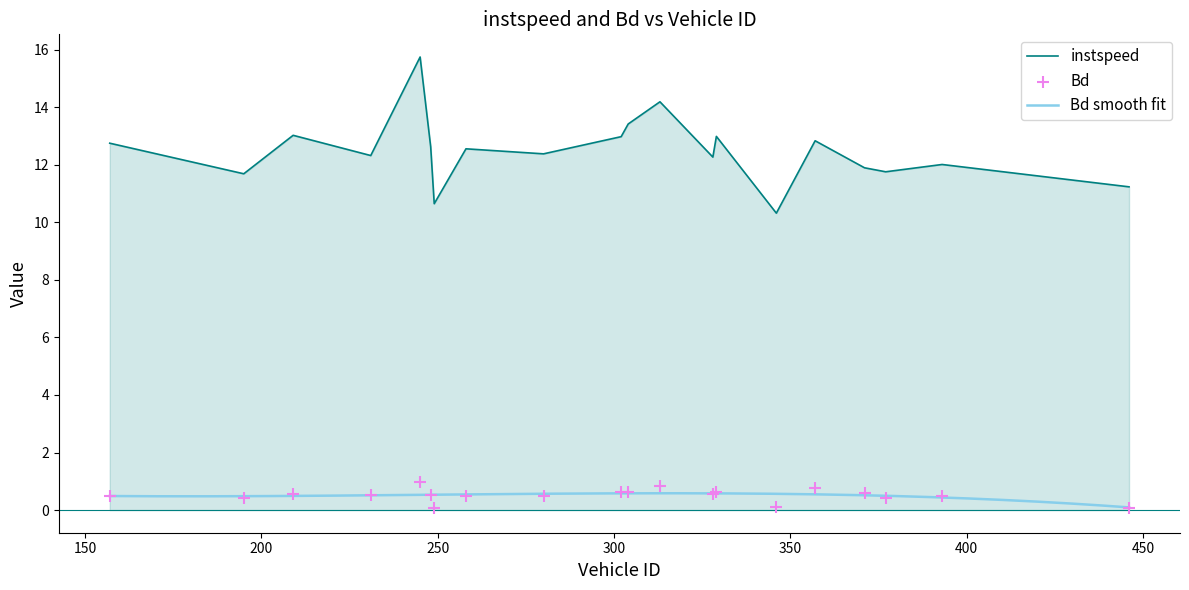

What is the total value across all series at 245.0?

16.7